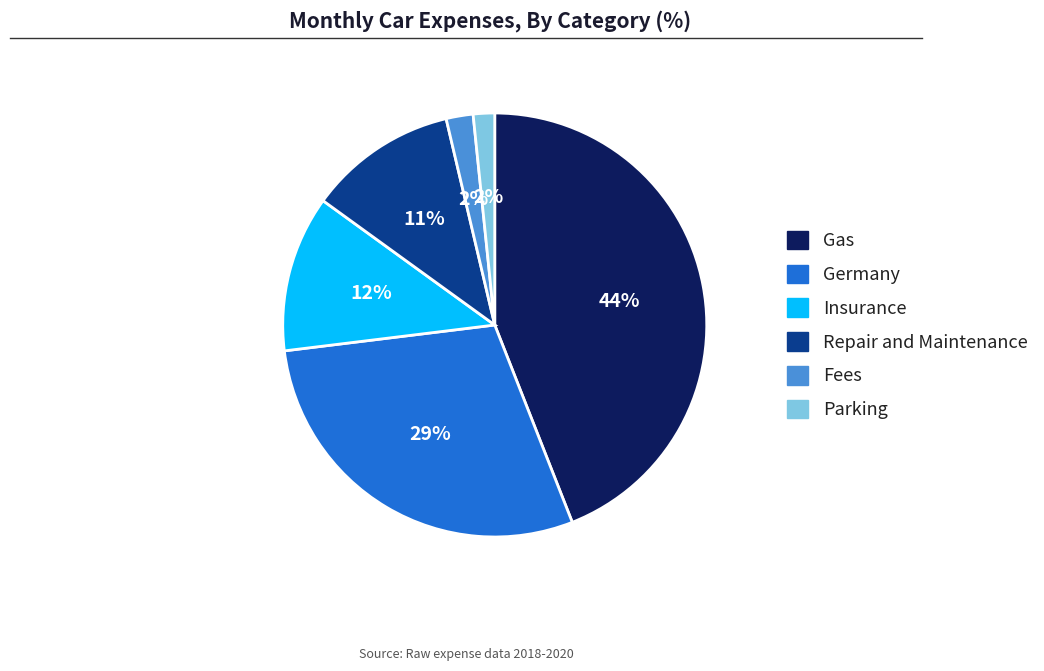

How many segments does this pie chart have?

6